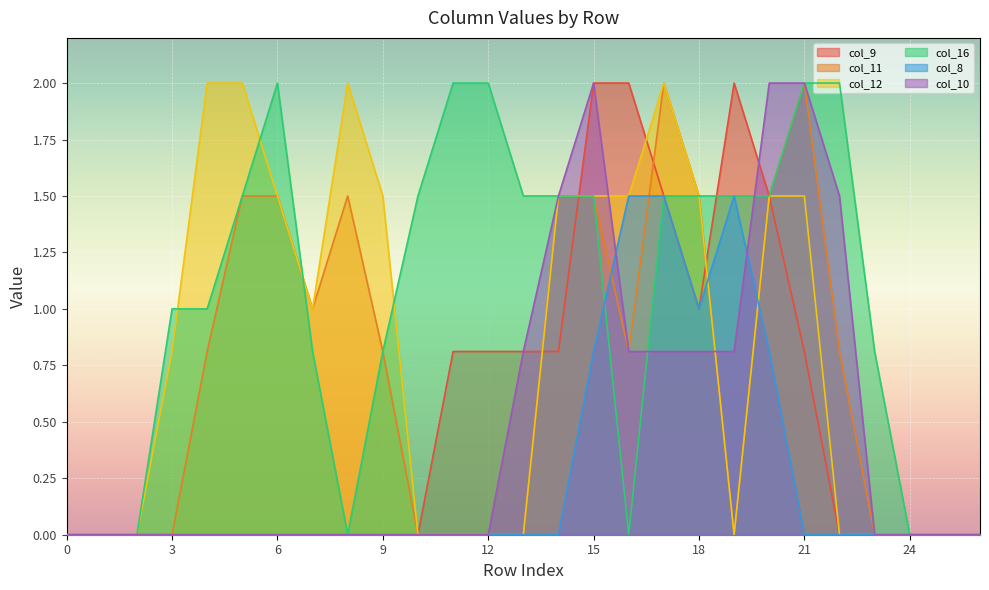

In col_9, how many points are lower than both neighbors (excluding endpoints)?

1